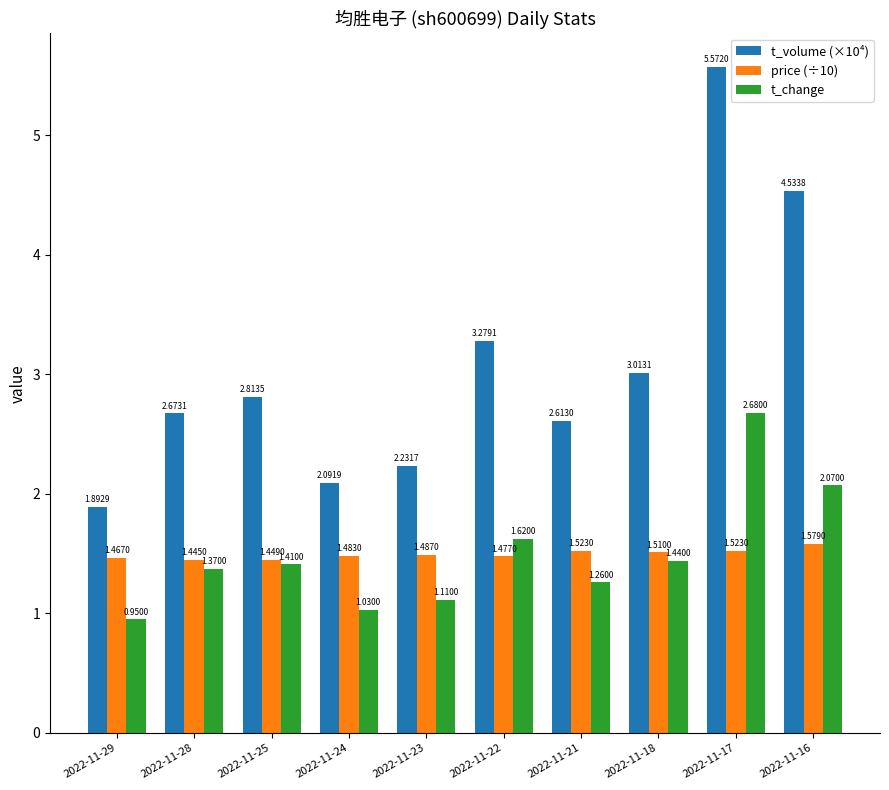

Where does the t_change series first go above 1?

2022-11-28